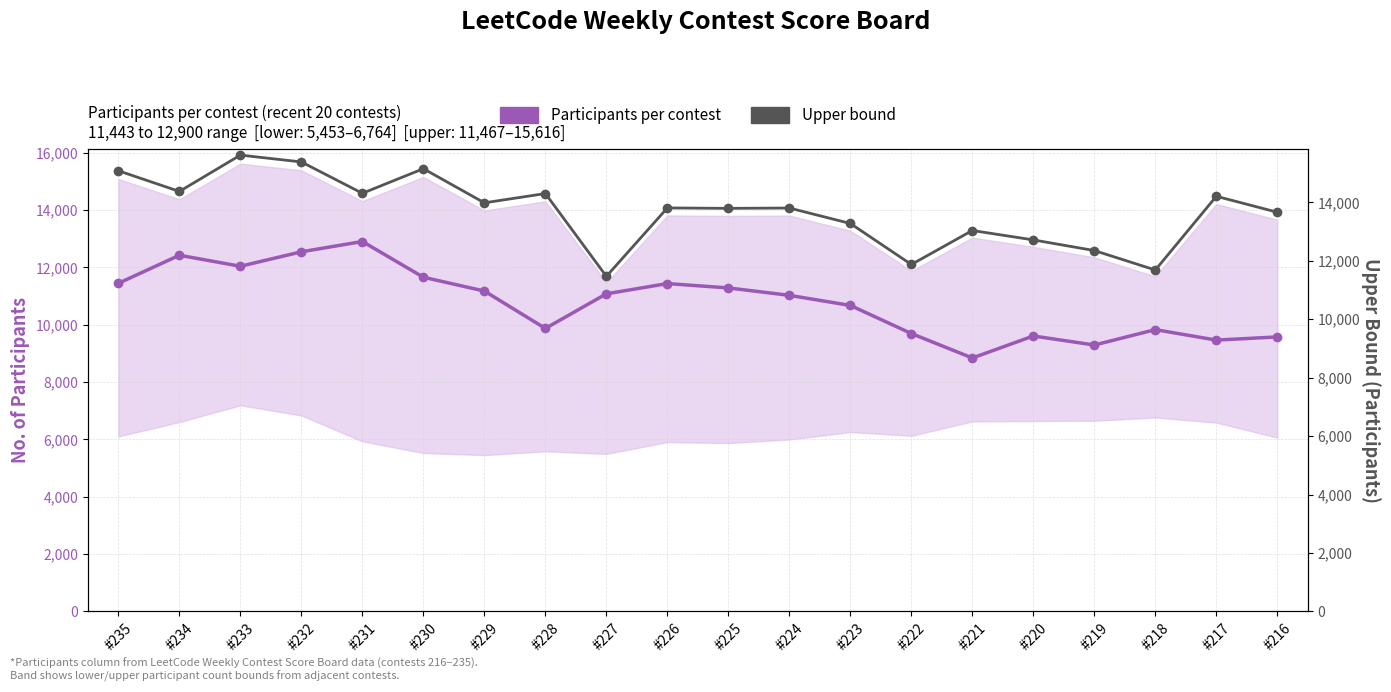

Rank the series by their average value, from highest to lowest.

Upper bound, Participants per contest